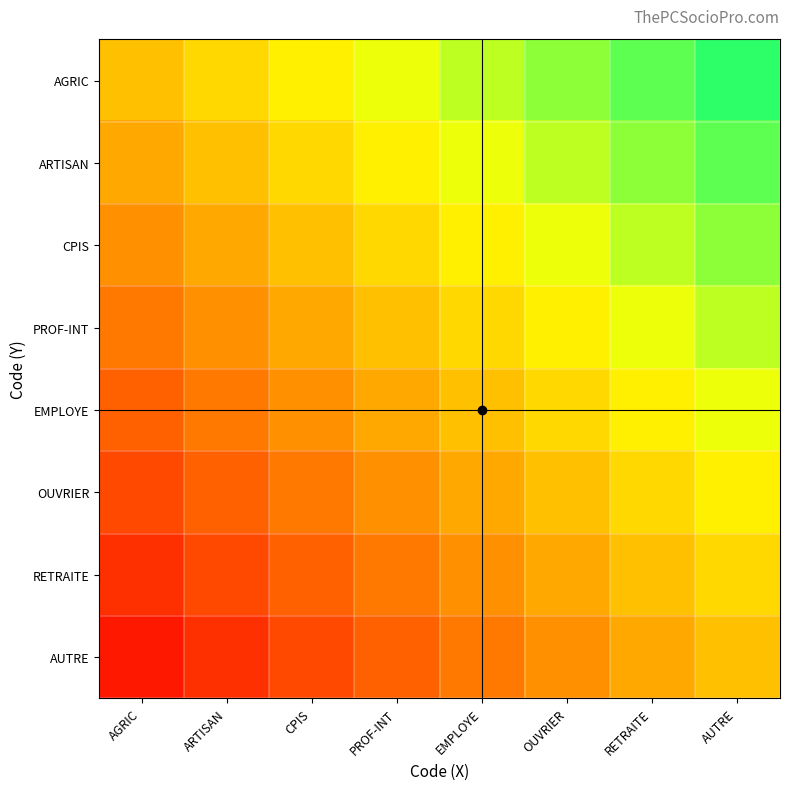

Rank the series by their maximum value, from lowest to highest.

AUTRE, RETRAITE, OUVRIER, EMPLOYE, PROF-INT, CPIS, ARTISAN, AGRIC